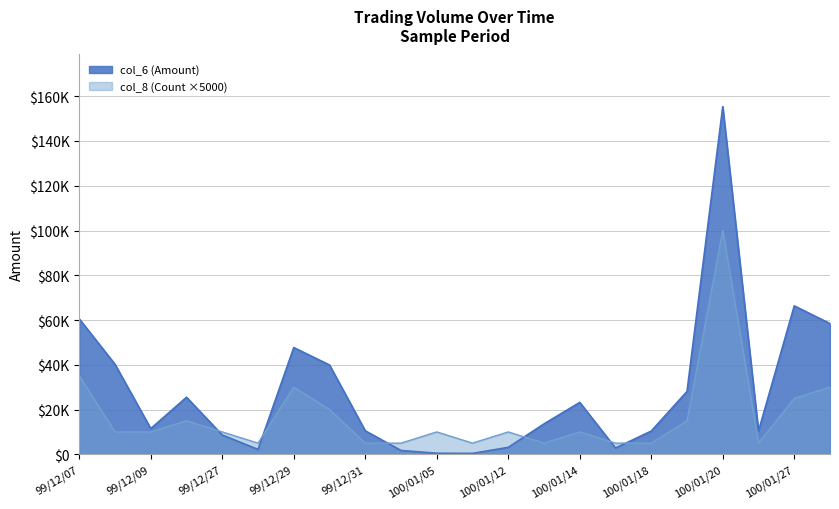

How many lines are shown in the chart?

2